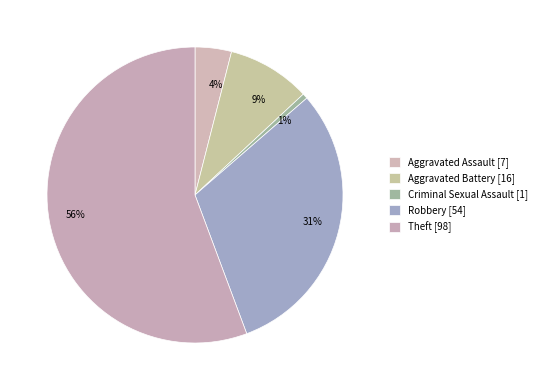

To the nearest percent, what percentage of the pie is Criminal Sexual Assault?

1%